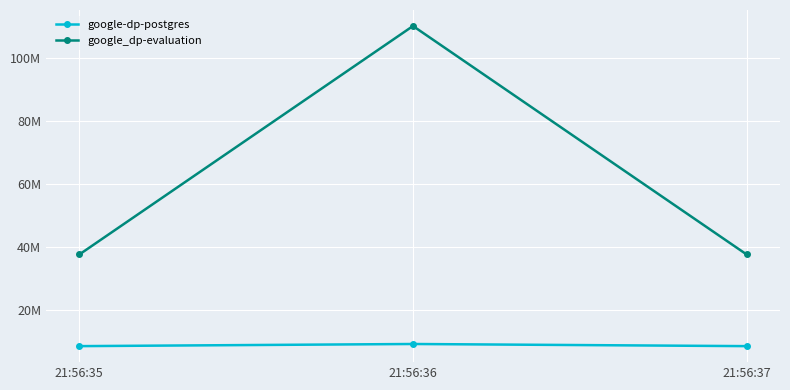

Is it true that google_dp-evaluation equals 37539840 at 21:56:35?

True